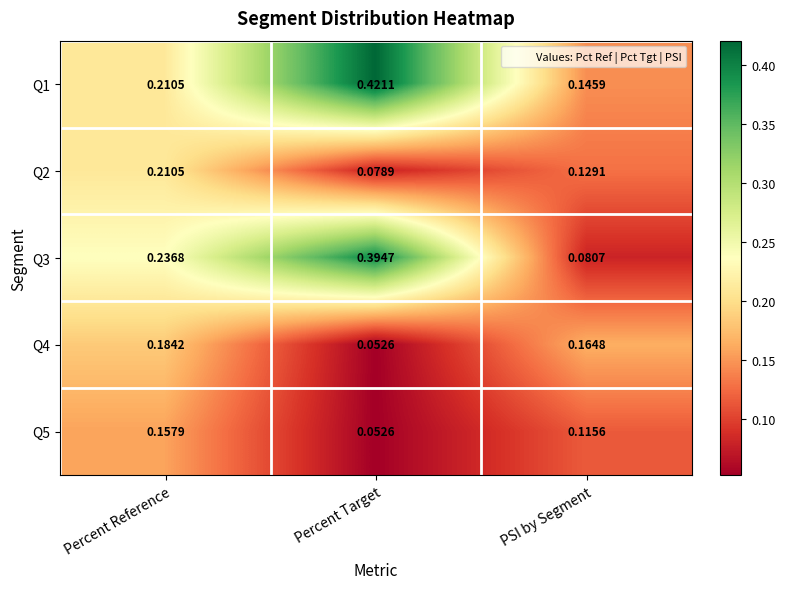

Between Percent Target and PSI by Segment, which series saw the biggest shift?

Q3